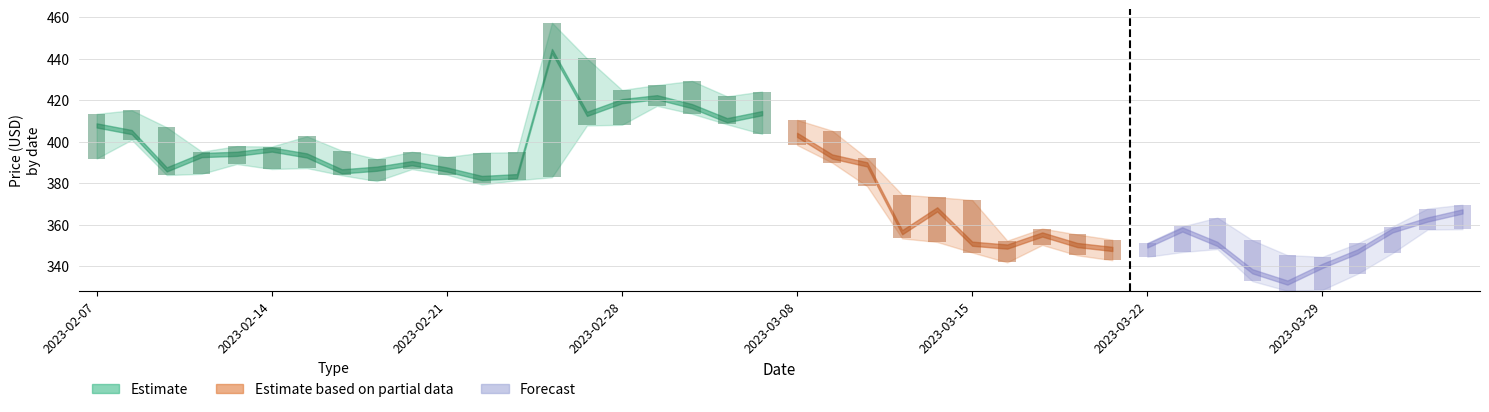

Reading left to right, what are all the values shown in this chart?

Close: 407.8	404.6	386.6	393.5	394.1	396.2	393.3	385.6	386.9	389.6	386.5	382.4	383.3	443.7	413.4	419.5	421.4	417.1	410.3	413.7	403.3	392.8	389.0	356.3	367.3	350.7	349.4	355.2	350.1	348.2	349.9	357.6	350.6	337.4	332.0	340.1	347.0	357.2	362.4	366.3
High: 413.4	415.1	406.9	395.1	397.8	397.6	402.6	395.6	391.5	395.1	392.6	394.6	394.9	457.4	440.1	424.9	427.3	429.3	421.9	424.2	410.5	405.3	391.9	374.4	373.2	371.8	352.2	358.1	355.2	352.7	351.1	359.1	363.4	352.4	345.2	344.4	350.8	359.0	367.7	369.5
Low: 391.8	400.9	383.9	384.5	389.2	386.8	387.2	383.8	381.0	386.7	384.1	379.3	381.4	382.8	407.8	408.1	417.3	413.4	408.4	403.7	398.4	389.9	378.5	353.3	351.6	346.5	341.7	350.1	345.1	342.8	344.4	346.7	348.2	332.7	328.0	328.5	336.2	346.2	357.6	357.8